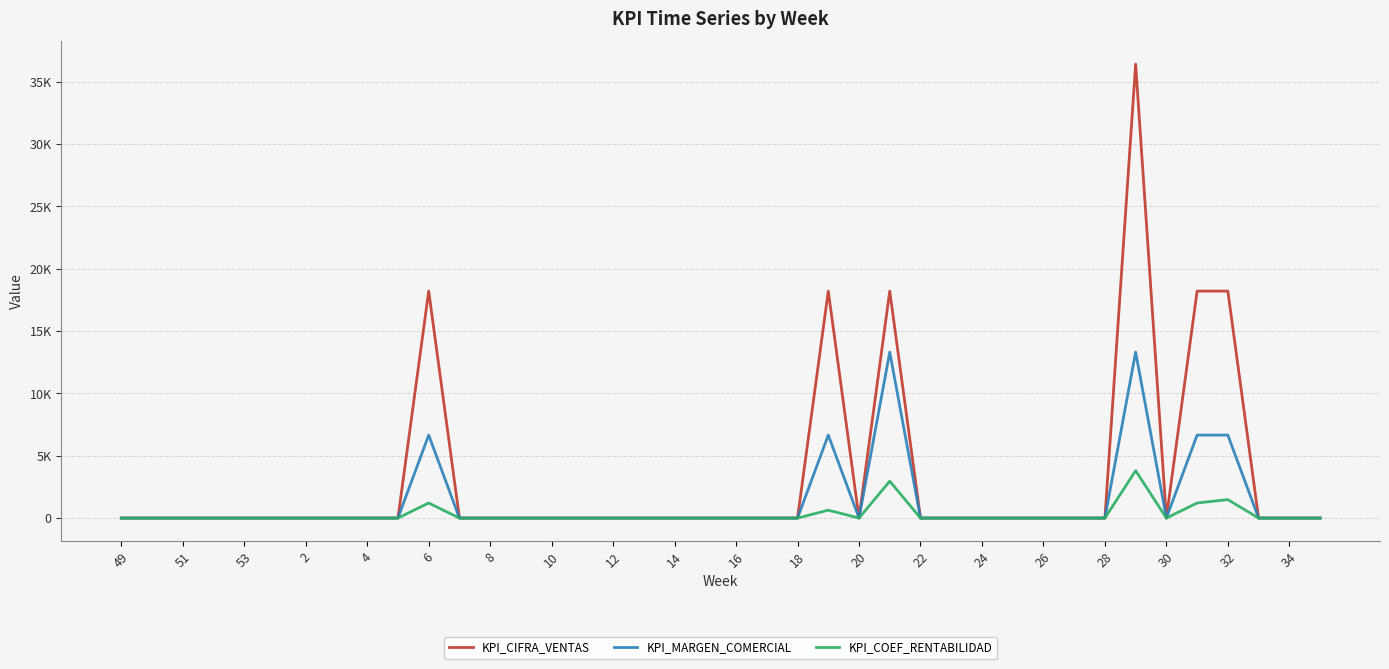

Which series has the largest range (max minus min)?

KPI_CIFRA_VENTAS